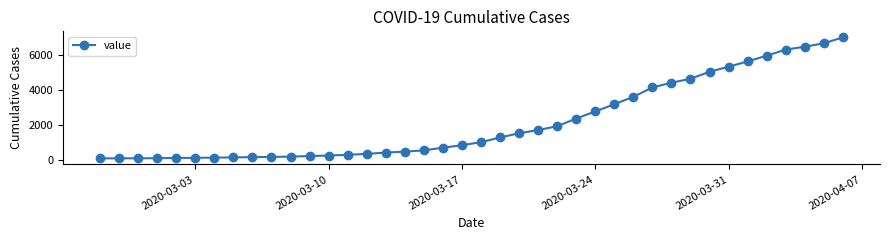

What is the average value?

2142